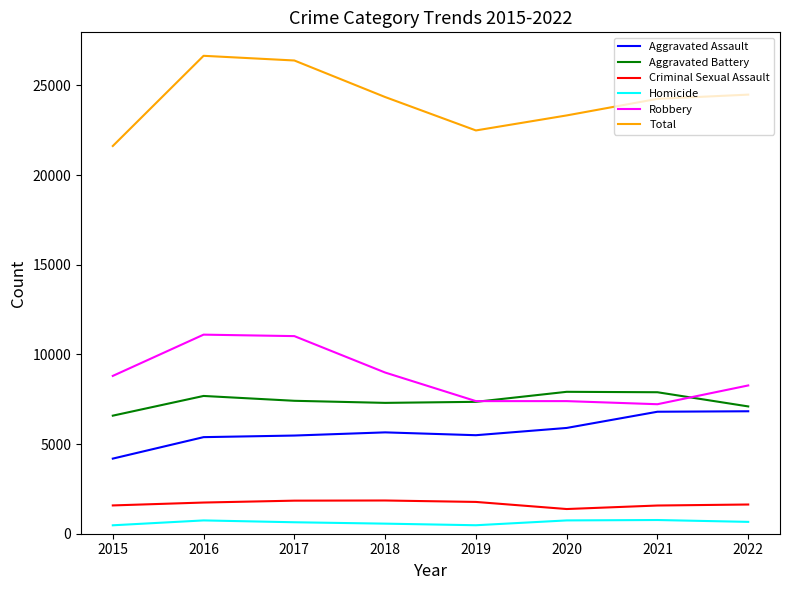

List the series in order of their peak value, lowest first.

Homicide, Criminal Sexual Assault, Aggravated Assault, Aggravated Battery, Robbery, Total